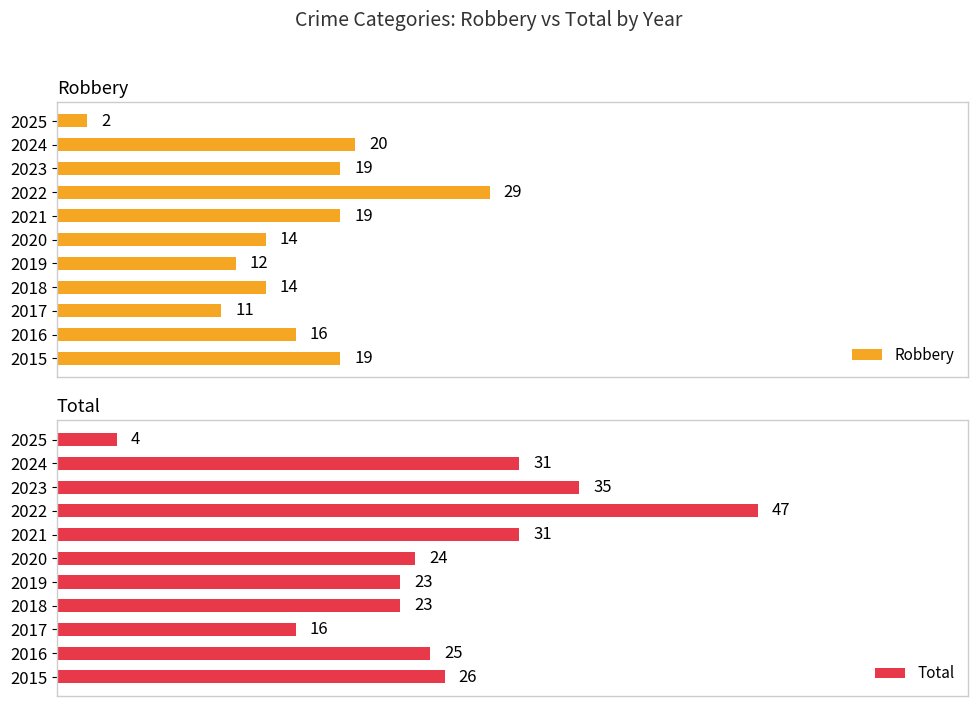

How many data points in Total are less than 25?

5